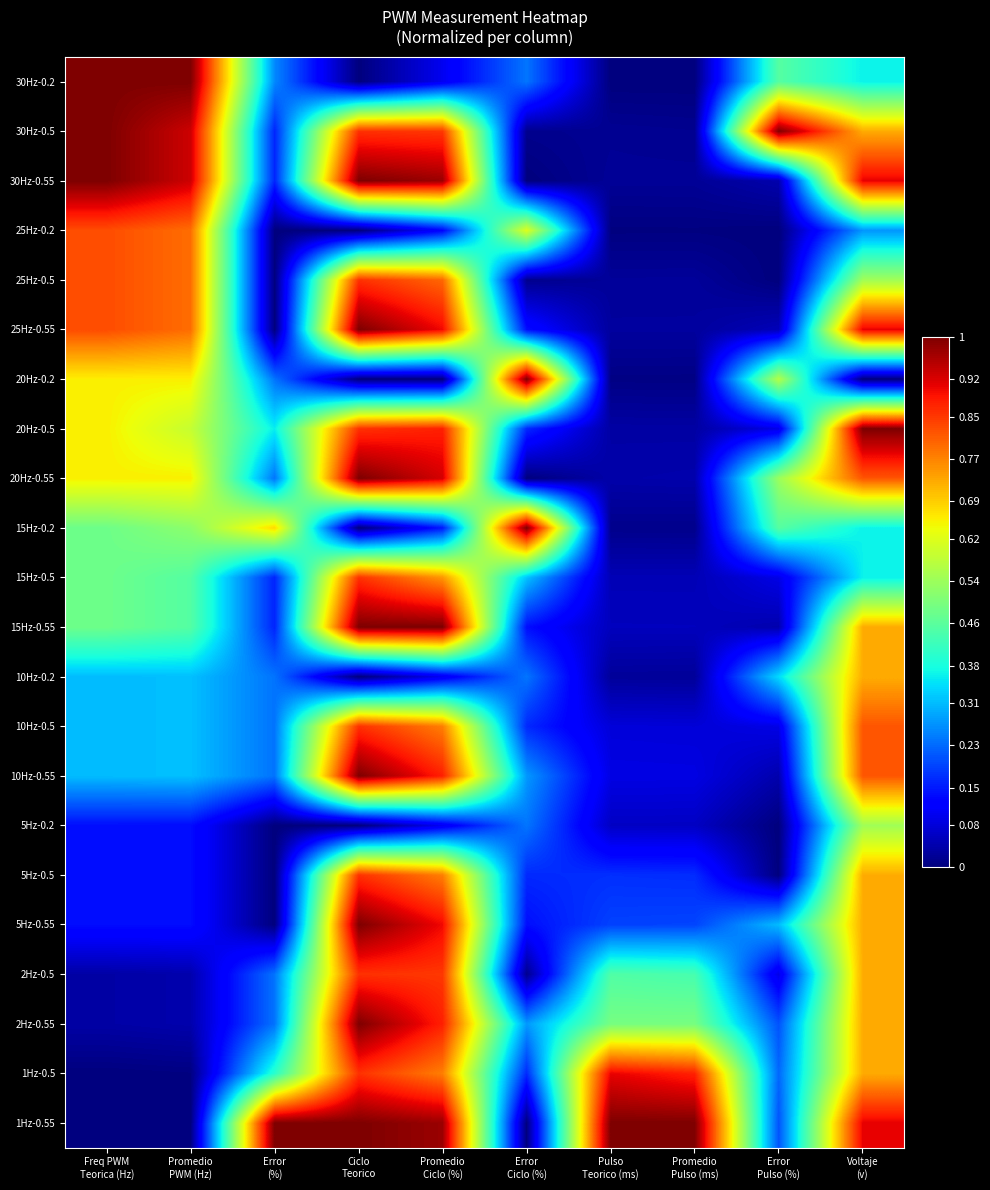

Between Voltaje
(v) and Promedio
Pulso (ms), which is larger?

Voltaje
(v)